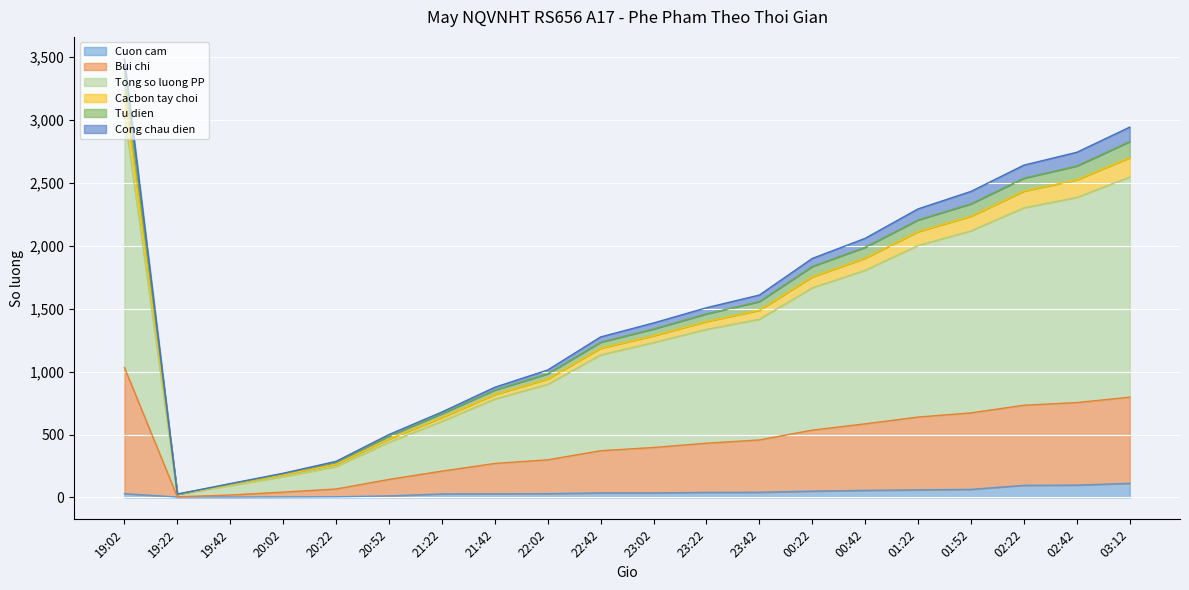

Where does the Cacbon tay choi series first go above 1459?

19:02